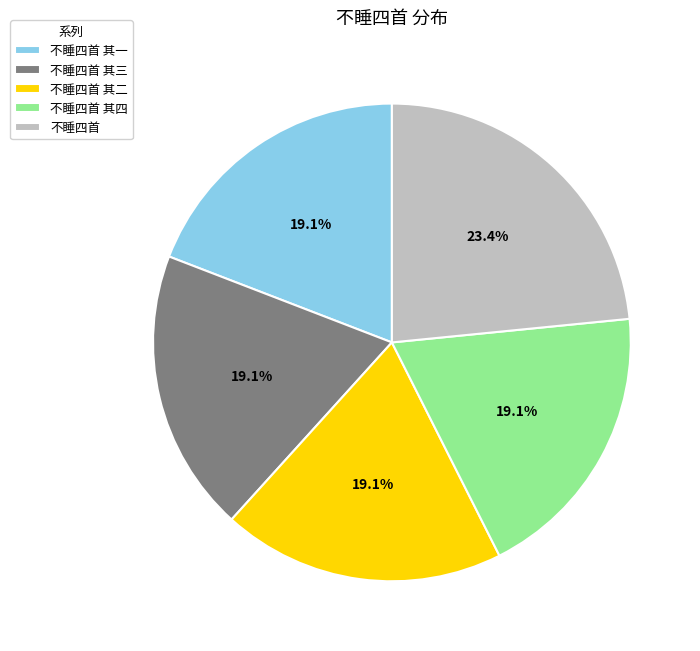

What is the total percentage of 不睡四首 其二 and 不睡四首 其四?

38.3%